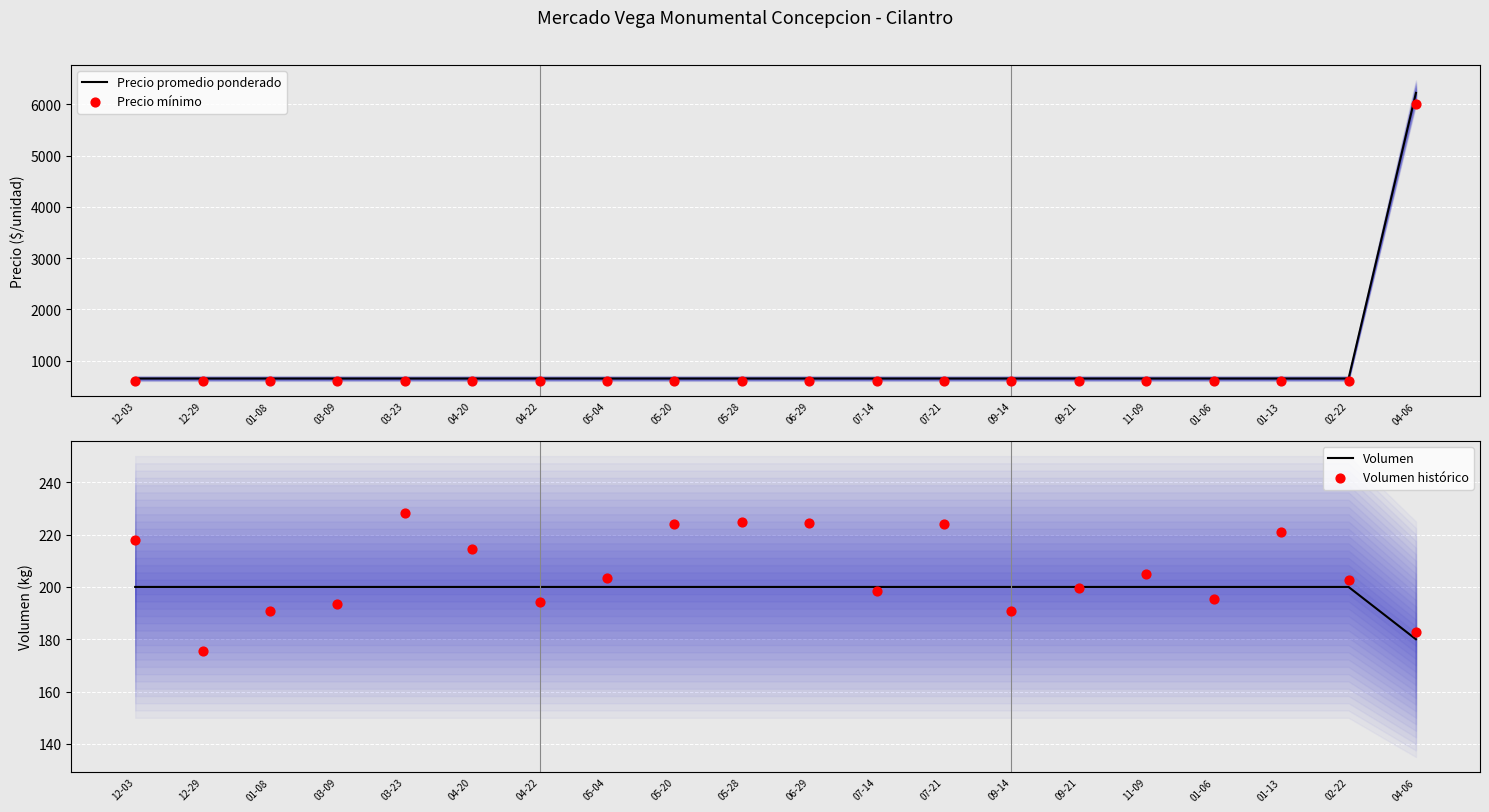

Which series has the largest total across all categories?

Precio promedio ponderado